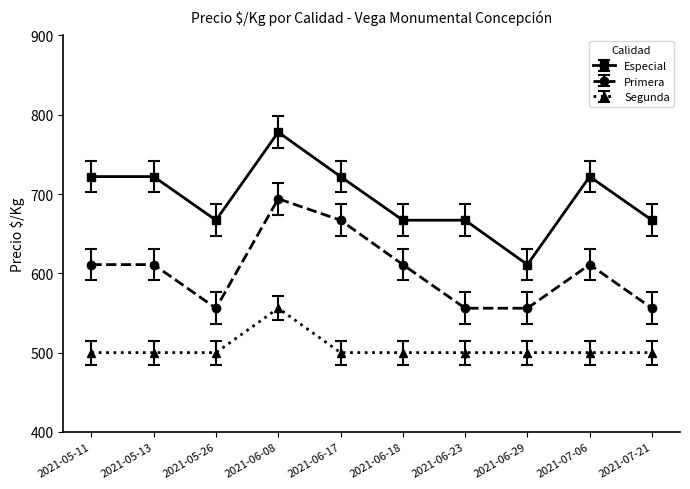

What is the value of the Especial point at the 1st from the left?

722